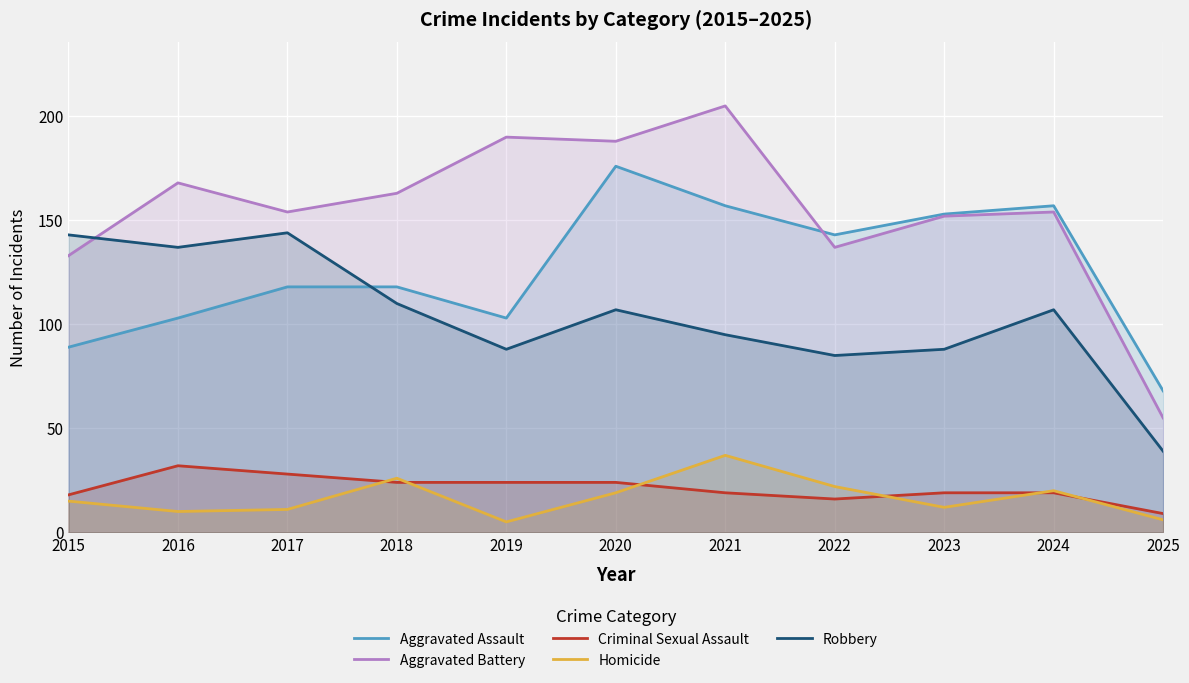

At which category is the sum across all series the highest?

2020